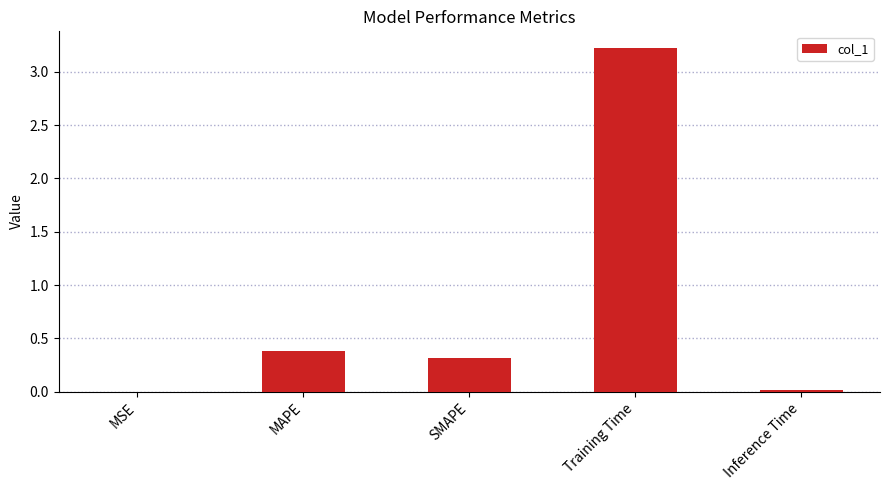

How many data points does each series have?

5